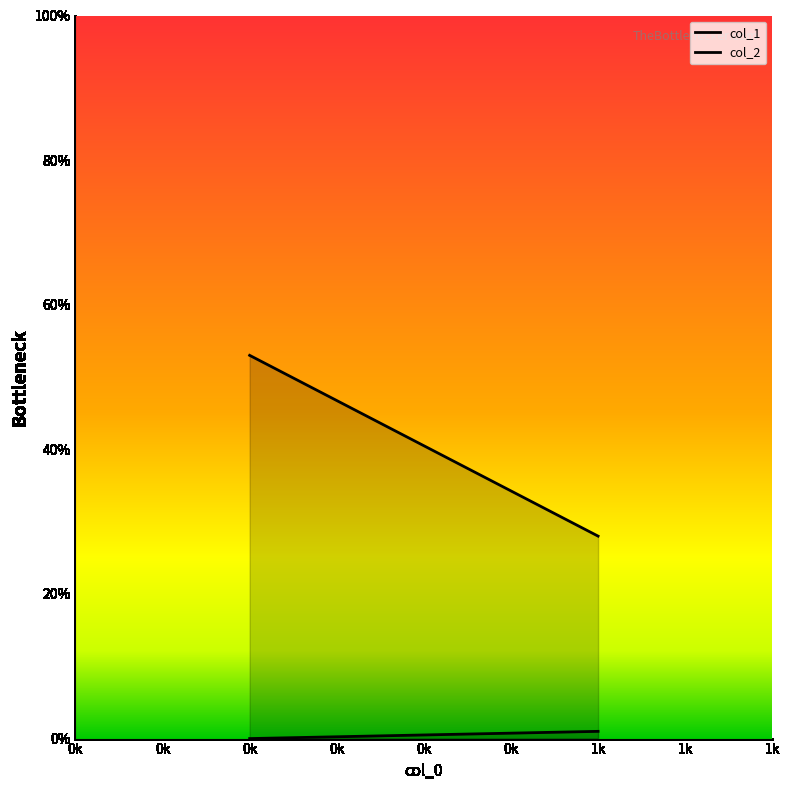

How many lines are shown in the chart?

2